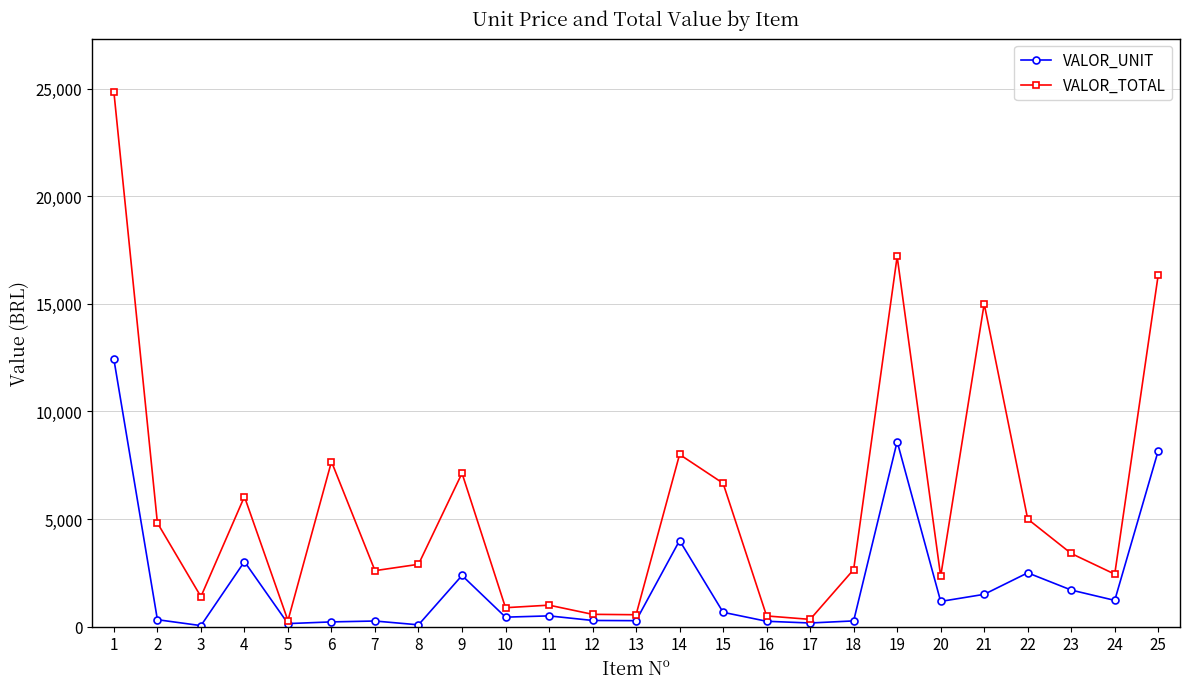

Is the value of VALOR_TOTAL at 24 greater than the value of VALOR_UNIT at 23?

Yes